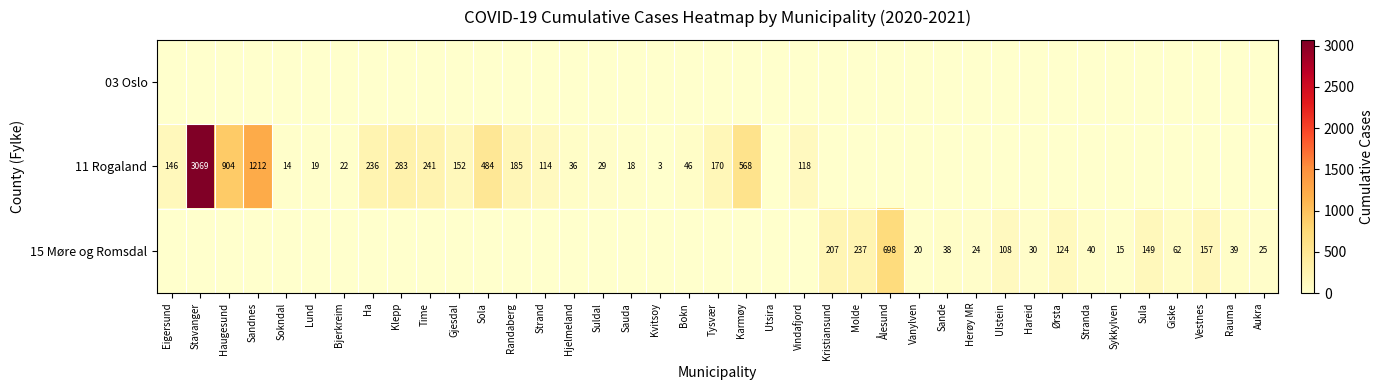

The value of 11 Rogaland at Bokn is 46. True or false?

True